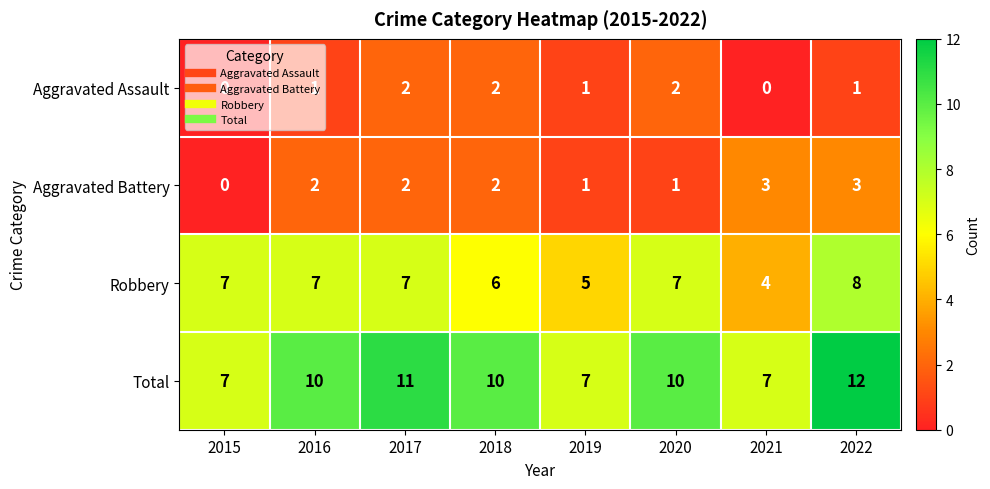

List the series in order of their peak value, highest first.

Total, Robbery, Aggravated Battery, Aggravated Assault